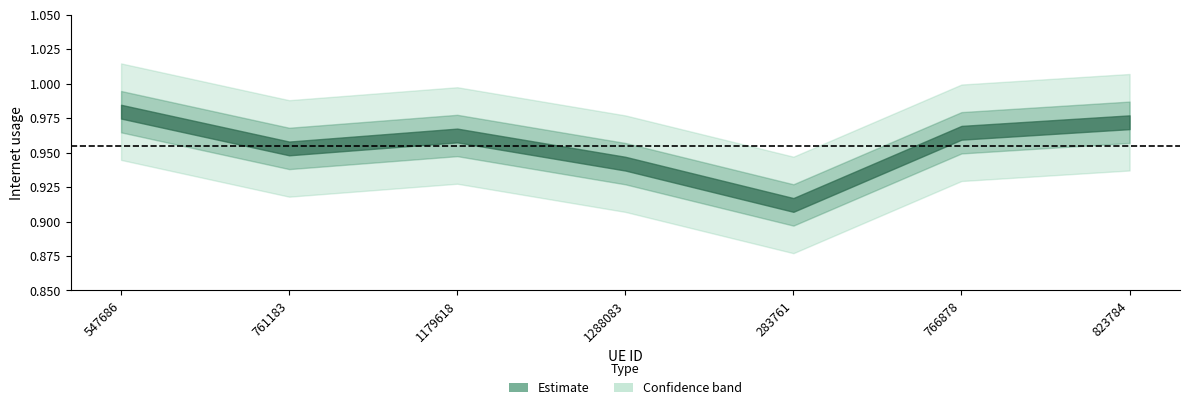

Rank the categories by value from highest to lowest.

547686, 823784, 766878, 1179618, 761183, 1288083, 283761